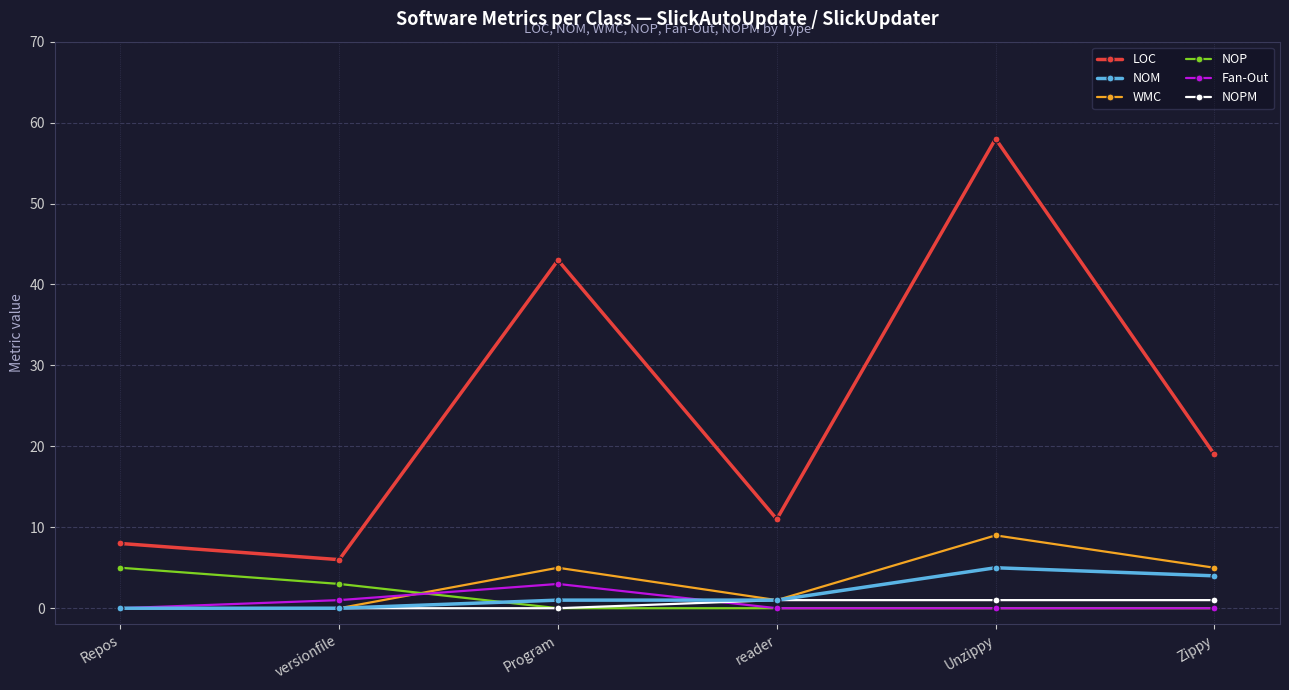

What is the value of the LOC point at the 1st from the left?

8